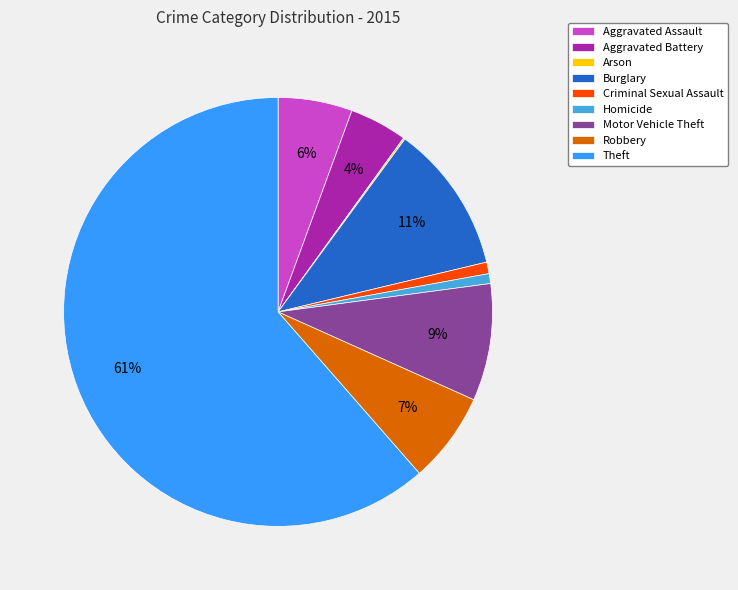

Which has a higher value, Homicide or Aggravated Assault?

Aggravated Assault